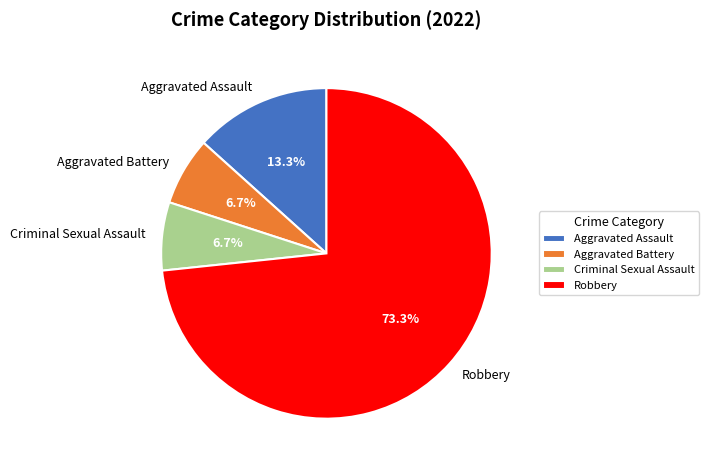

How many segments does this pie chart have?

4